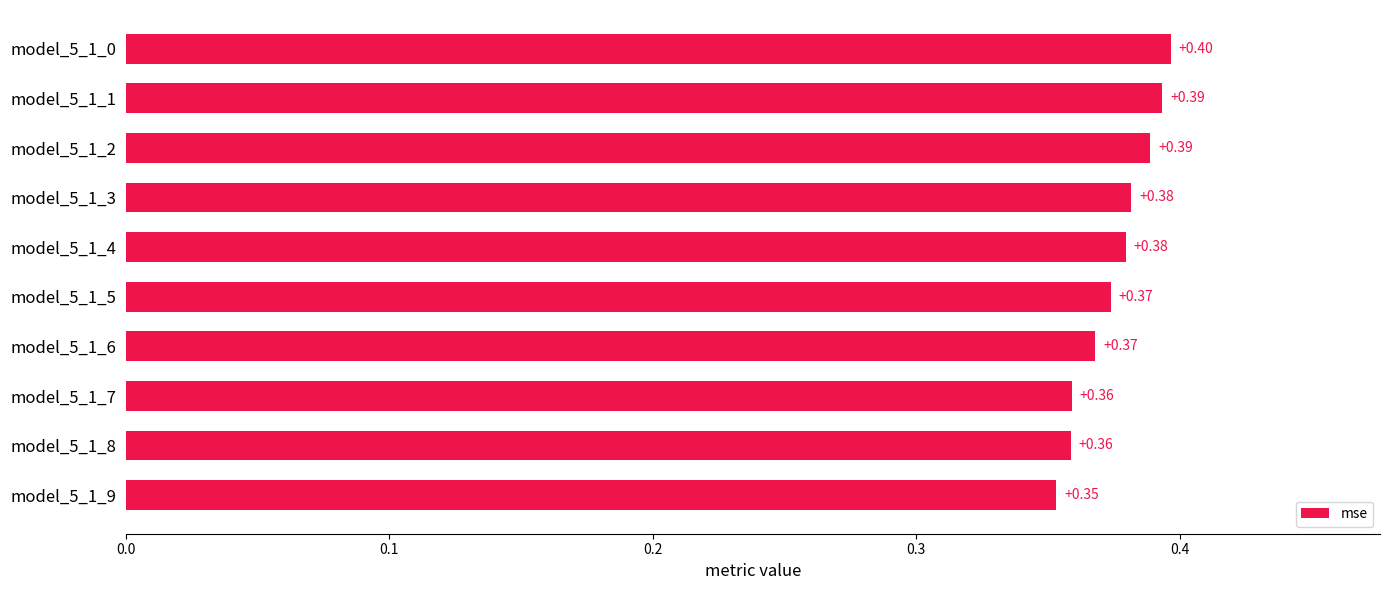

What is the sum of all values?

3.8